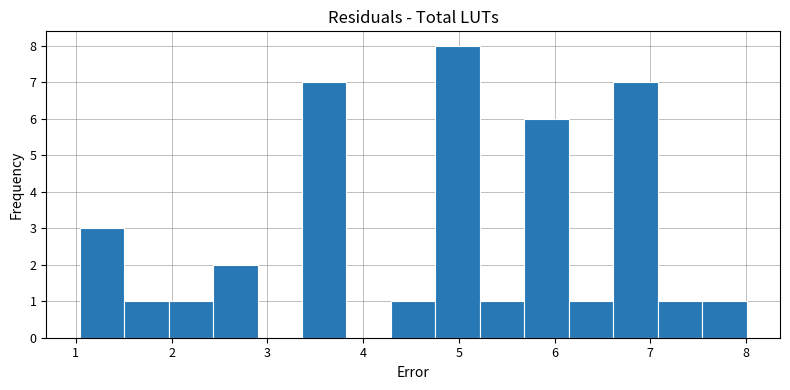

Which range on the x-axis has the tallest bar?

4.8 to 5.2